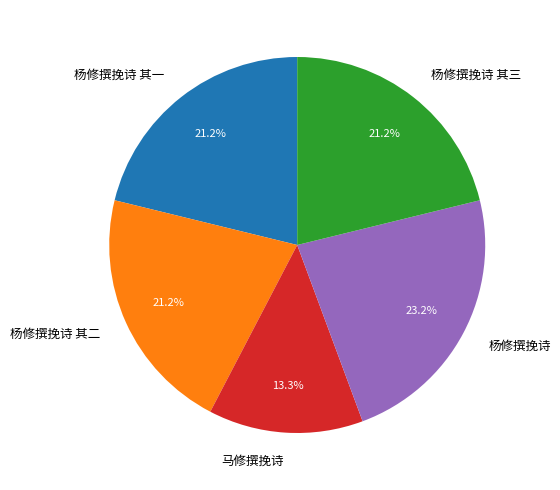

Is there a majority slice in this chart?

No